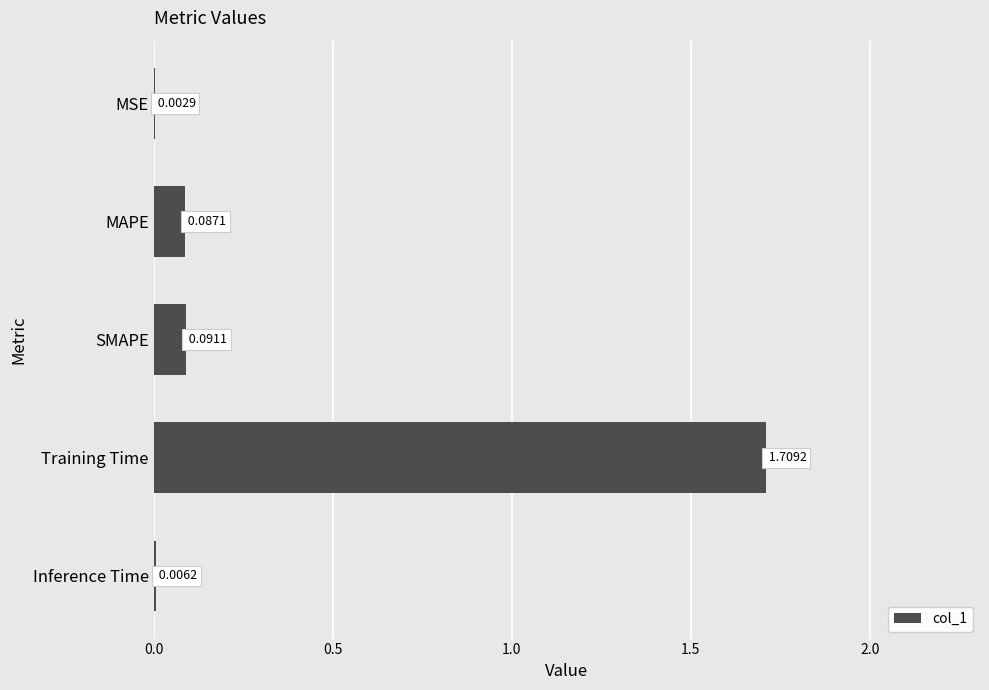

What is the change in value from Training Time to Inference Time?

-1.7